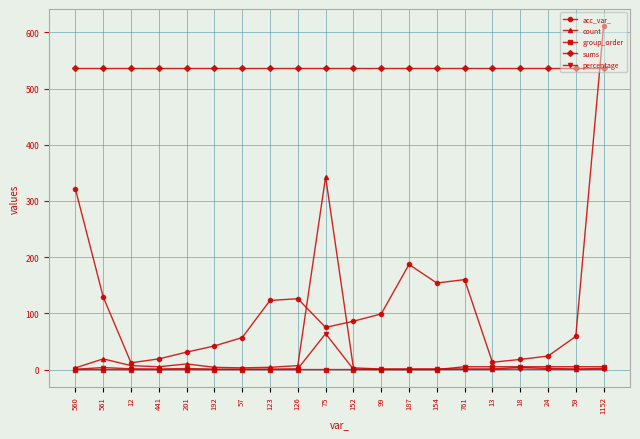

How many distinct data groups are displayed?

5